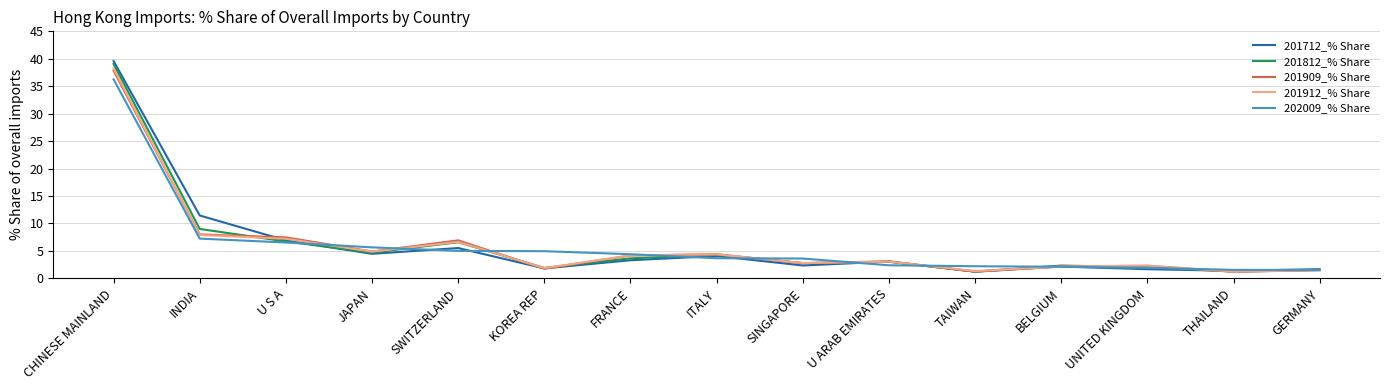

What position from the left is UNITED KINGDOM?

13